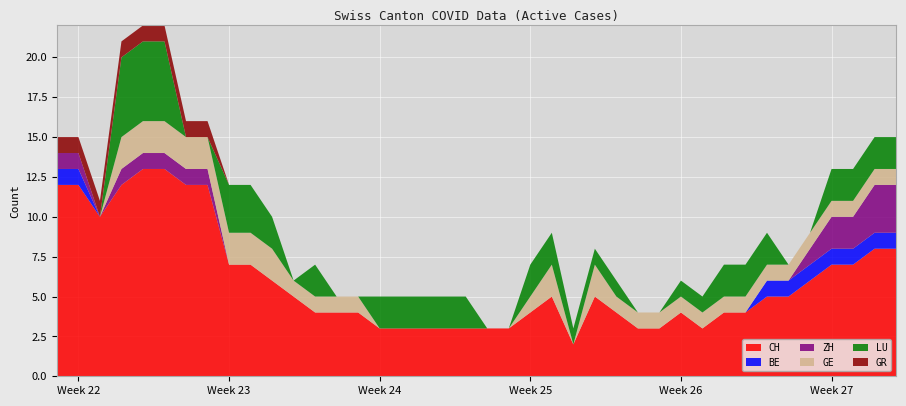

Reading right to left, extract all data points from this chart.

CH: 2020-07-09=8	2020-07-08=8	2020-07-07=7	2020-07-06=7	2020-07-05=6	2020-07-04=5	2020-07-03=5	2020-07-02=4	2020-07-01=4	2020-06-30=3	2020-06-29=4	2020-06-28=3	2020-06-27=3	2020-06-26=4	2020-06-25=5	2020-06-24=2	2020-06-23=5	2020-06-22=4	2020-06-21=3	2020-06-20=3	2020-06-19=3	2020-06-18=3	2020-06-17=3	2020-06-16=3	2020-06-15=3	2020-06-14=4	2020-06-13=4	2020-06-12=4	2020-06-11=5	2020-06-10=6	2020-06-09=7	2020-06-08=7	2020-06-07=12	2020-06-06=12	2020-06-05=13	2020-06-04=13	2020-06-03=12	2020-06-02=10	2020-06-01=12	2020-05-31=12
BE: 2020-07-09=1	2020-07-08=1	2020-07-07=1	2020-07-06=1	2020-07-05=1	2020-07-04=1	2020-07-03=1	2020-07-02=0	2020-07-01=0	2020-06-30=0	2020-06-29=0	2020-06-28=0	2020-06-27=0	2020-06-26=0	2020-06-25=0	2020-06-24=0	2020-06-23=0	2020-06-22=0	2020-06-21=0	2020-06-20=0	2020-06-19=0	2020-06-18=0	2020-06-17=0	2020-06-16=0	2020-06-15=0	2020-06-14=0	2020-06-13=0	2020-06-12=0	2020-06-11=0	2020-06-10=0	2020-06-09=0	2020-06-08=0	2020-06-07=0	2020-06-06=0	2020-06-05=0	2020-06-04=0	2020-06-03=0	2020-06-02=0	2020-06-01=1	2020-05-31=1
ZH: 2020-07-09=3	2020-07-08=3	2020-07-07=2	2020-07-06=2	2020-07-05=1	2020-07-04=0	2020-07-03=0	2020-07-02=0	2020-07-01=0	2020-06-30=0	2020-06-29=0	2020-06-28=0	2020-06-27=0	2020-06-26=0	2020-06-25=0	2020-06-24=0	2020-06-23=0	2020-06-22=0	2020-06-21=0	2020-06-20=0	2020-06-19=0	2020-06-18=0	2020-06-17=0	2020-06-16=0	2020-06-15=0	2020-06-14=0	2020-06-13=0	2020-06-12=0	2020-06-11=0	2020-06-10=0	2020-06-09=0	2020-06-08=0	2020-06-07=1	2020-06-06=1	2020-06-05=1	2020-06-04=1	2020-06-03=1	2020-06-02=0	2020-06-01=1	2020-05-31=1
GE: 2020-07-09=1	2020-07-08=1	2020-07-07=1	2020-07-06=1	2020-07-05=1	2020-07-04=1	2020-07-03=1	2020-07-02=1	2020-07-01=1	2020-06-30=1	2020-06-29=1	2020-06-28=1	2020-06-27=1	2020-06-26=1	2020-06-25=2	2020-06-24=0	2020-06-23=2	2020-06-22=1	2020-06-21=0	2020-06-20=0	2020-06-19=0	2020-06-18=0	2020-06-17=0	2020-06-16=0	2020-06-15=0	2020-06-14=1	2020-06-13=1	2020-06-12=1	2020-06-11=1	2020-06-10=2	2020-06-09=2	2020-06-08=2	2020-06-07=2	2020-06-06=2	2020-06-05=2	2020-06-04=2	2020-06-03=2	2020-06-02=0	2020-06-01=0	2020-05-31=0
LU: 2020-07-09=2	2020-07-08=2	2020-07-07=2	2020-07-06=2	2020-07-05=0	2020-07-04=0	2020-07-03=2	2020-07-02=2	2020-07-01=2	2020-06-30=1	2020-06-29=1	2020-06-28=0	2020-06-27=0	2020-06-26=1	2020-06-25=1	2020-06-24=1	2020-06-23=2	2020-06-22=2	2020-06-21=0	2020-06-20=0	2020-06-19=2	2020-06-18=2	2020-06-17=2	2020-06-16=2	2020-06-15=2	2020-06-14=0	2020-06-13=0	2020-06-12=2	2020-06-11=0	2020-06-10=2	2020-06-09=3	2020-06-08=3	2020-06-07=0	2020-06-06=0	2020-06-05=5	2020-06-04=5	2020-06-03=5	2020-06-02=0	2020-06-01=0	2020-05-31=0
GR: 2020-07-09=0	2020-07-08=0	2020-07-07=0	2020-07-06=0	2020-07-05=0	2020-07-04=0	2020-07-03=0	2020-07-02=0	2020-07-01=0	2020-06-30=0	2020-06-29=0	2020-06-28=0	2020-06-27=0	2020-06-26=0	2020-06-25=0	2020-06-24=0	2020-06-23=0	2020-06-22=0	2020-06-21=0	2020-06-20=0	2020-06-19=0	2020-06-18=0	2020-06-17=0	2020-06-16=0	2020-06-15=0	2020-06-14=0	2020-06-13=0	2020-06-12=0	2020-06-11=0	2020-06-10=0	2020-06-09=0	2020-06-08=0	2020-06-07=1	2020-06-06=1	2020-06-05=1	2020-06-04=1	2020-06-03=1	2020-06-02=1	2020-06-01=1	2020-05-31=1